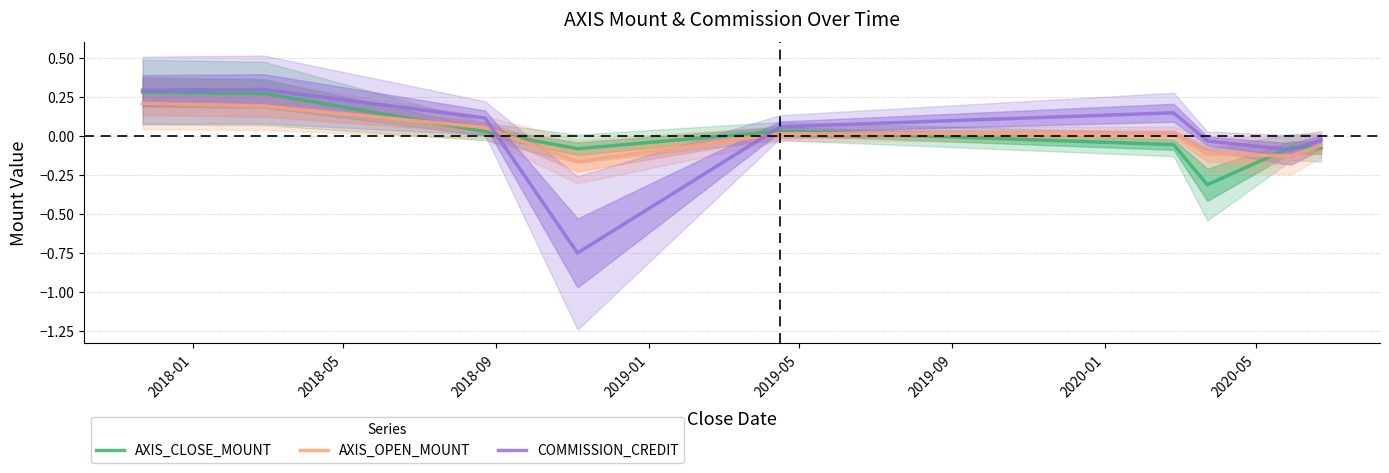

Is the value of AXIS_CLOSE_MOUNT at 2018-05 greater than the value of AXIS_OPEN_MOUNT at 2018-05?

Yes